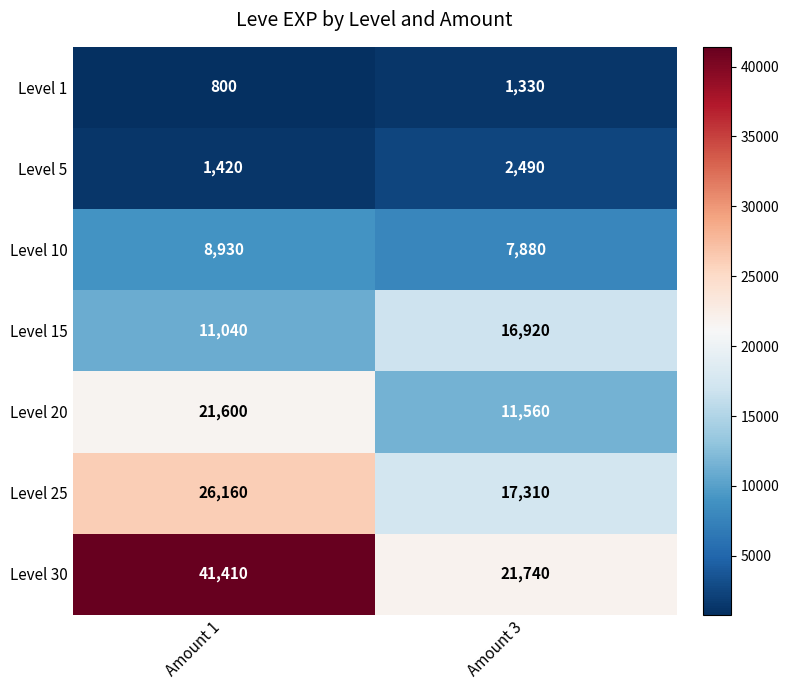

What is the sum of the Level 10 values at Amount 1 and Amount 3?

16810